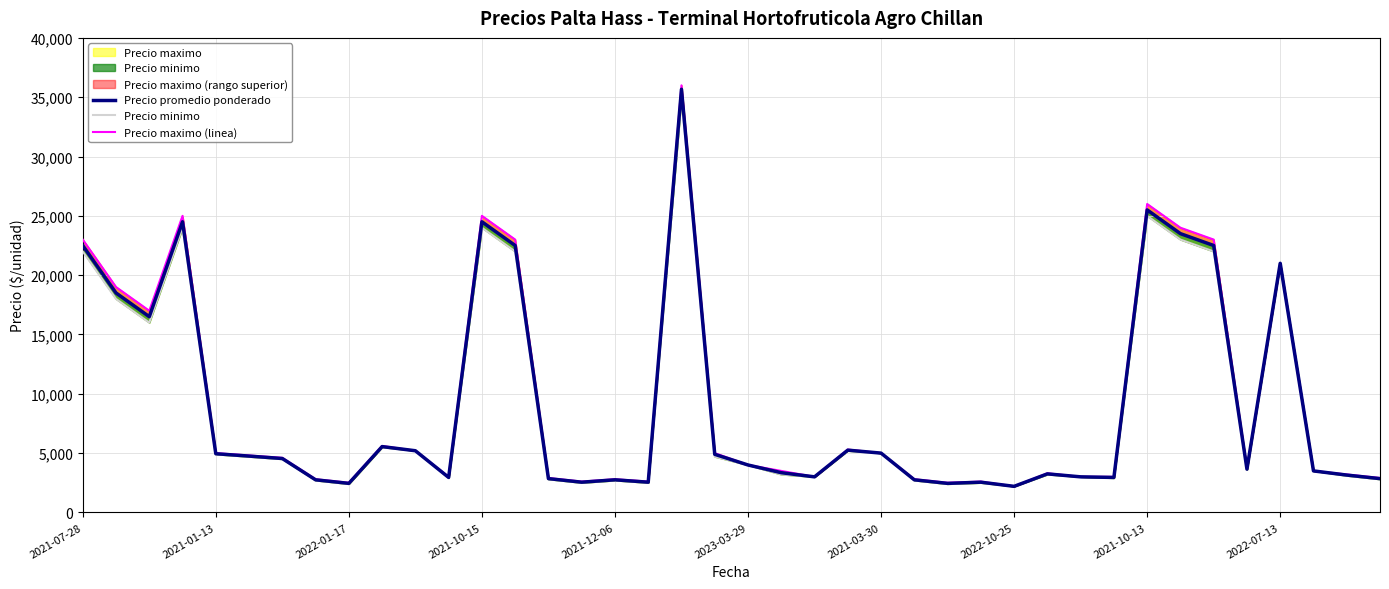

What is the difference between the maximum and second lowest values in the Precio promedio ponderado series?

33217